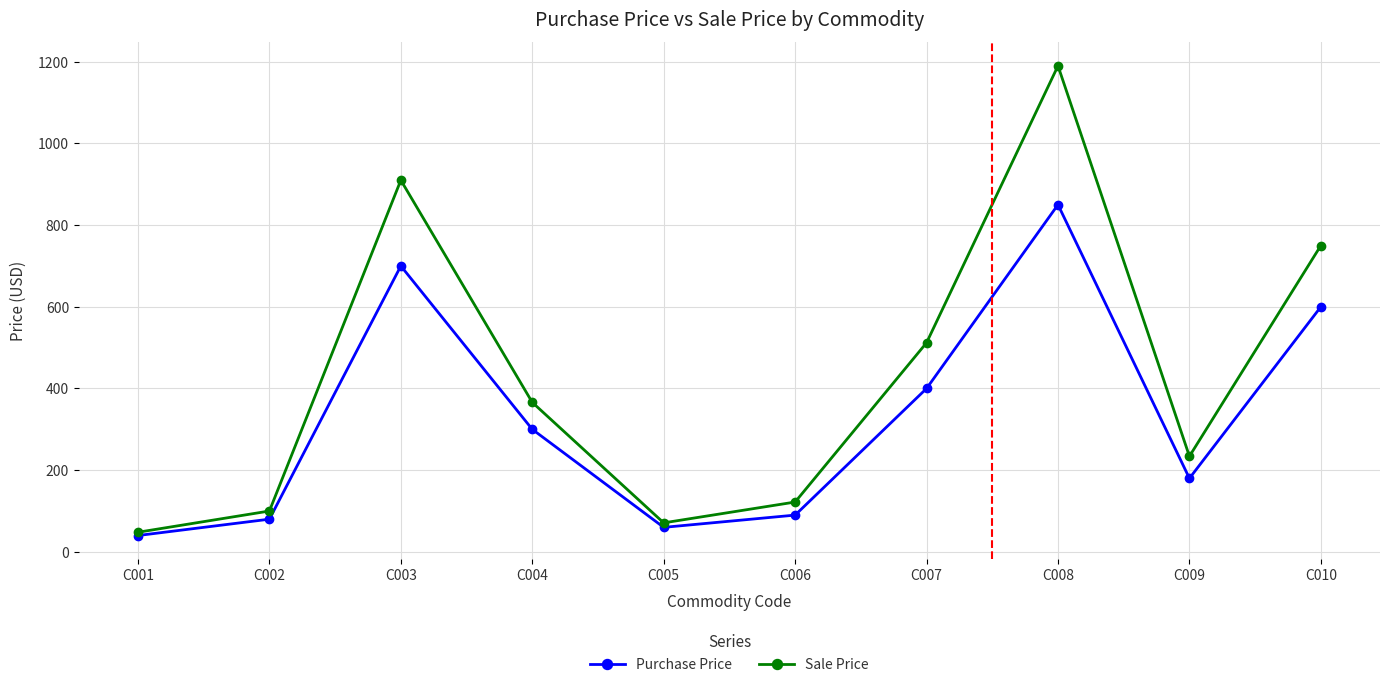

Between C002 and C008, which series saw the biggest shift?

Sale Price